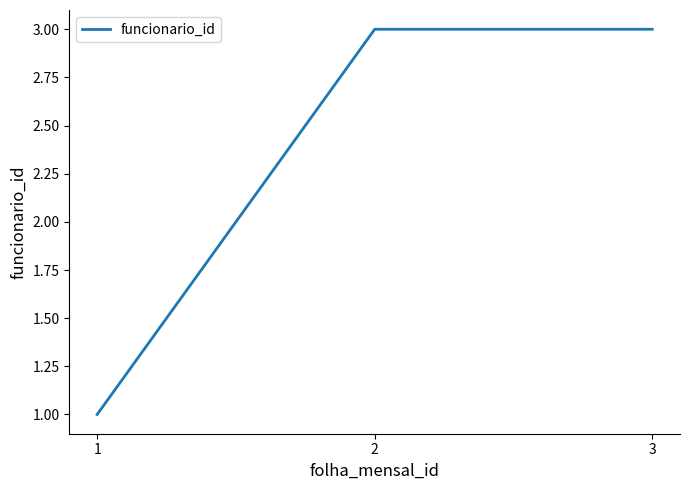

What is the sum of the values at 3 and 2?

6